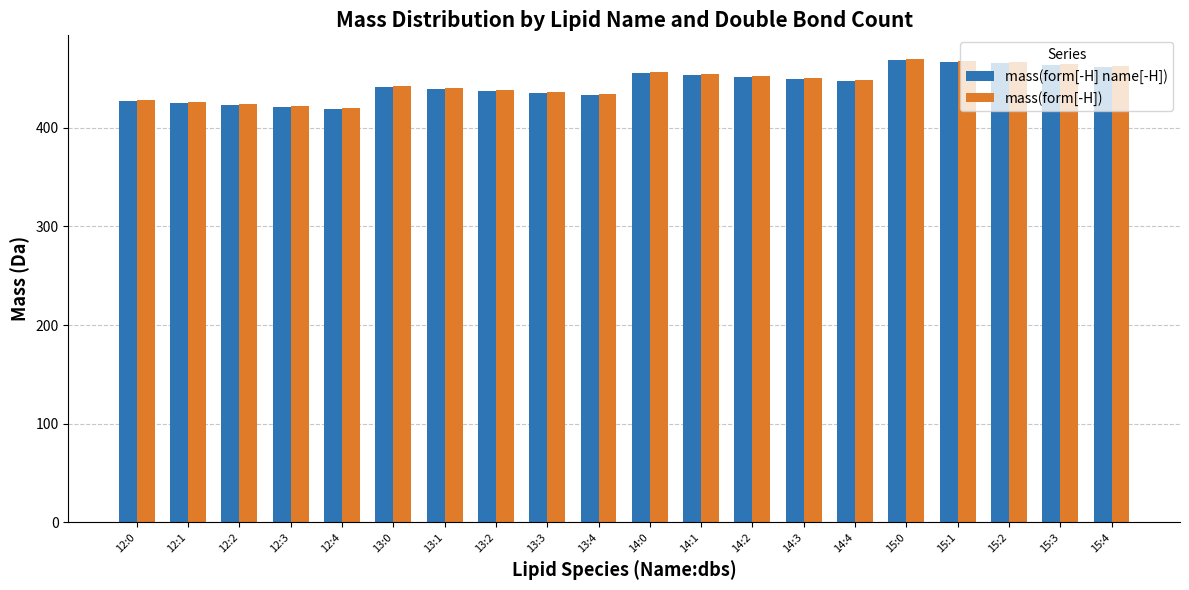

The mass(form[-H] name[-H]) series shows 469.3 at 15:0. True or false?

True